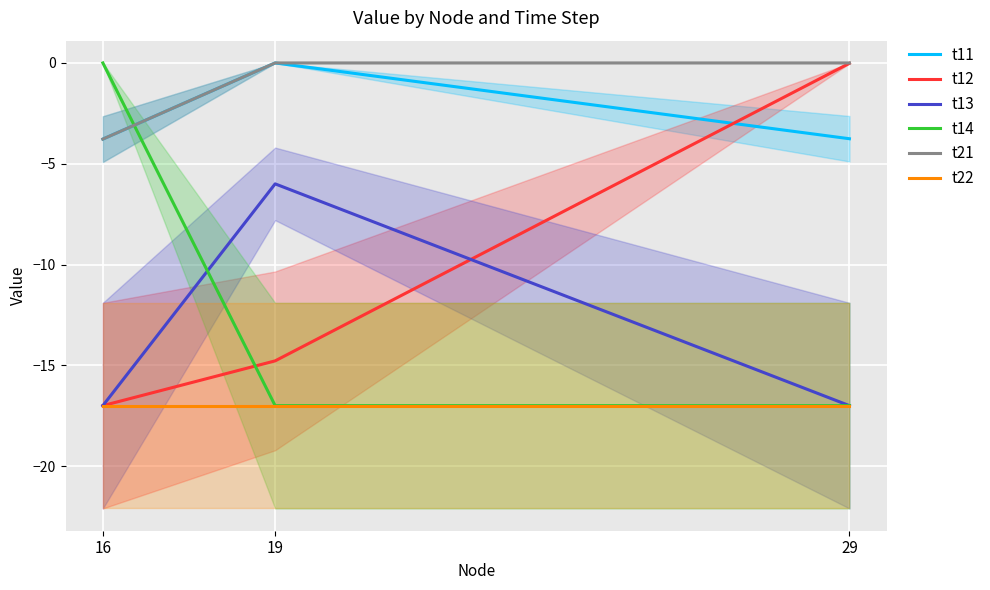

What is the difference between the t14 values at 16 and 29?

17.0